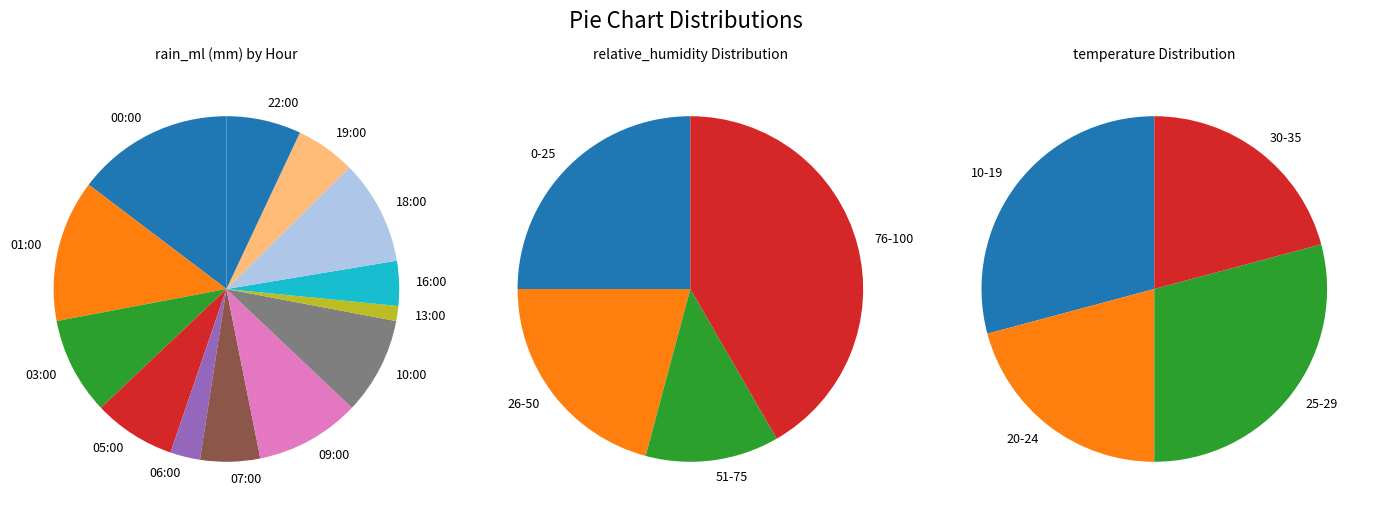

To the nearest percent, what is the difference between the largest and smallest slice percentages?

15%